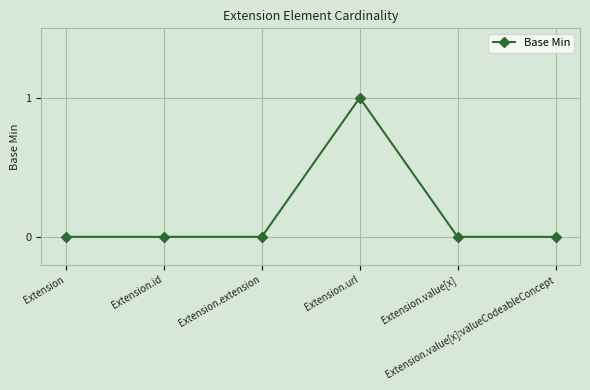

How many data points does each series have?

6